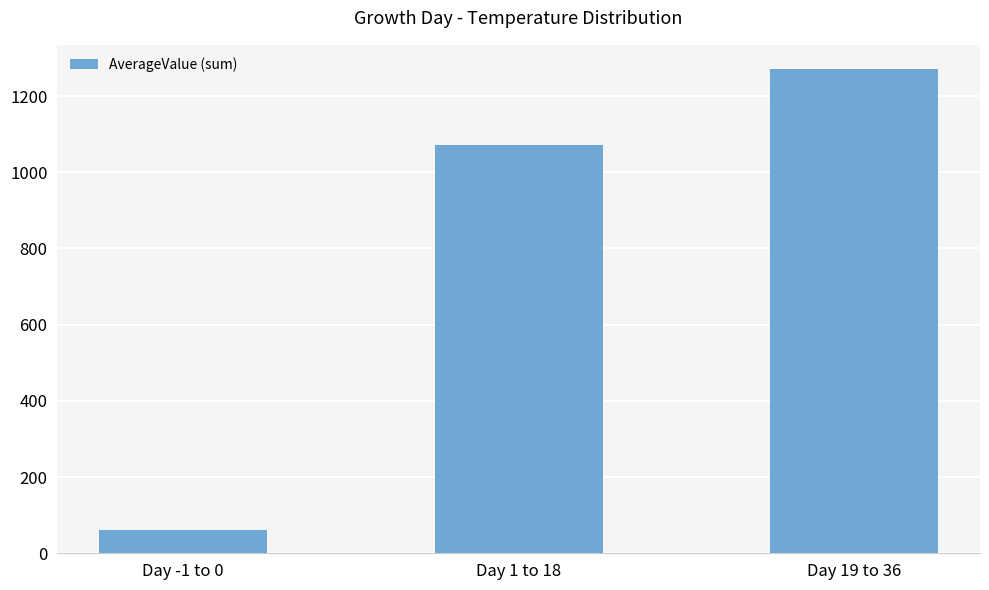

At which category does the chart reach its peak across all series?

Day 19 to 36